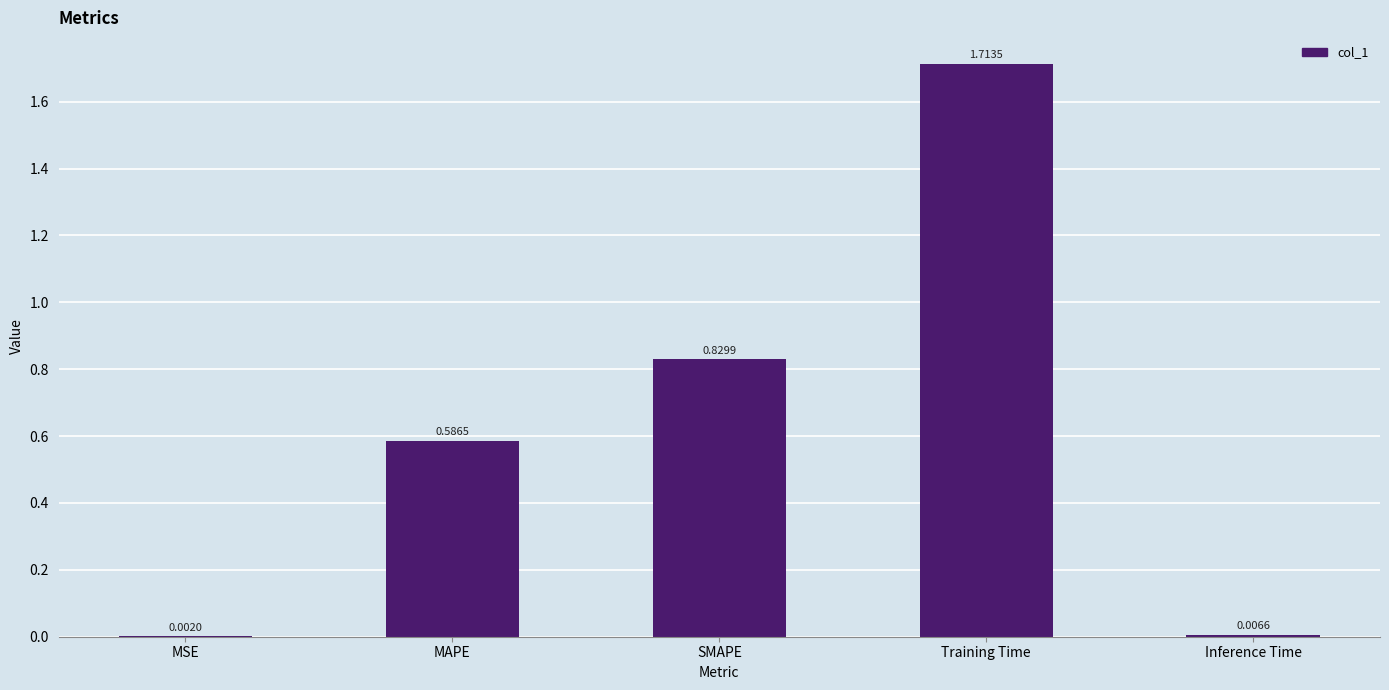

Which category has the highest value across all series?

Training Time